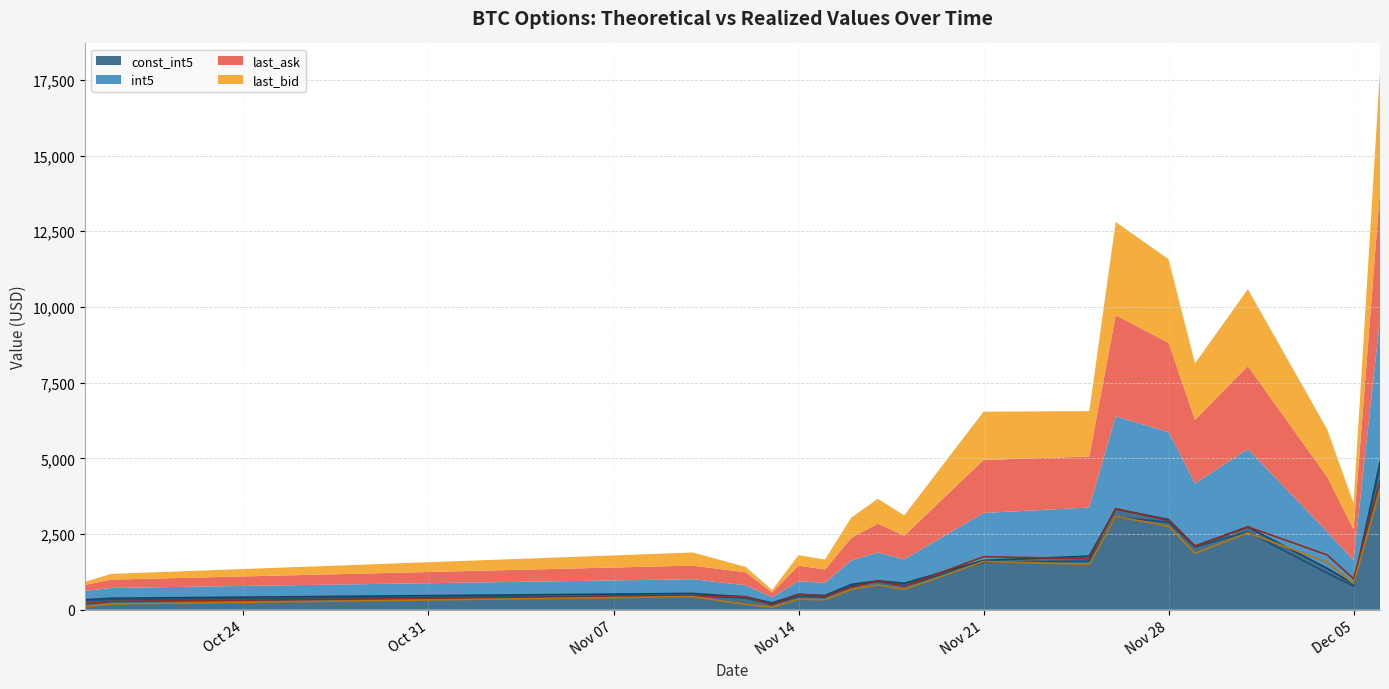

Rank the series by their maximum value, from lowest to highest.

last_bid, last_ask, int5, const_int5